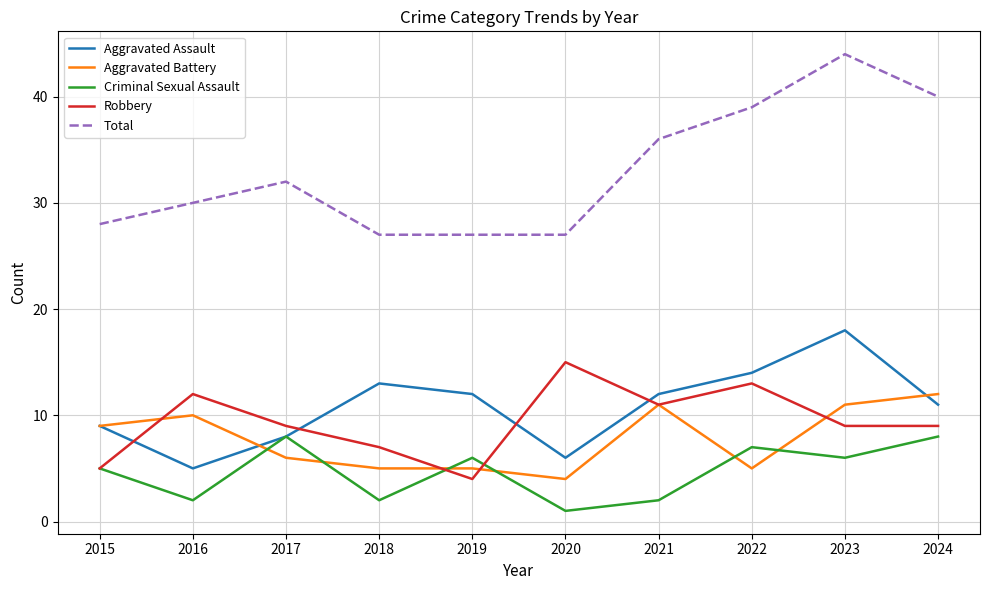

True or false: Aggravated Assault and Total intersect in this chart.

False